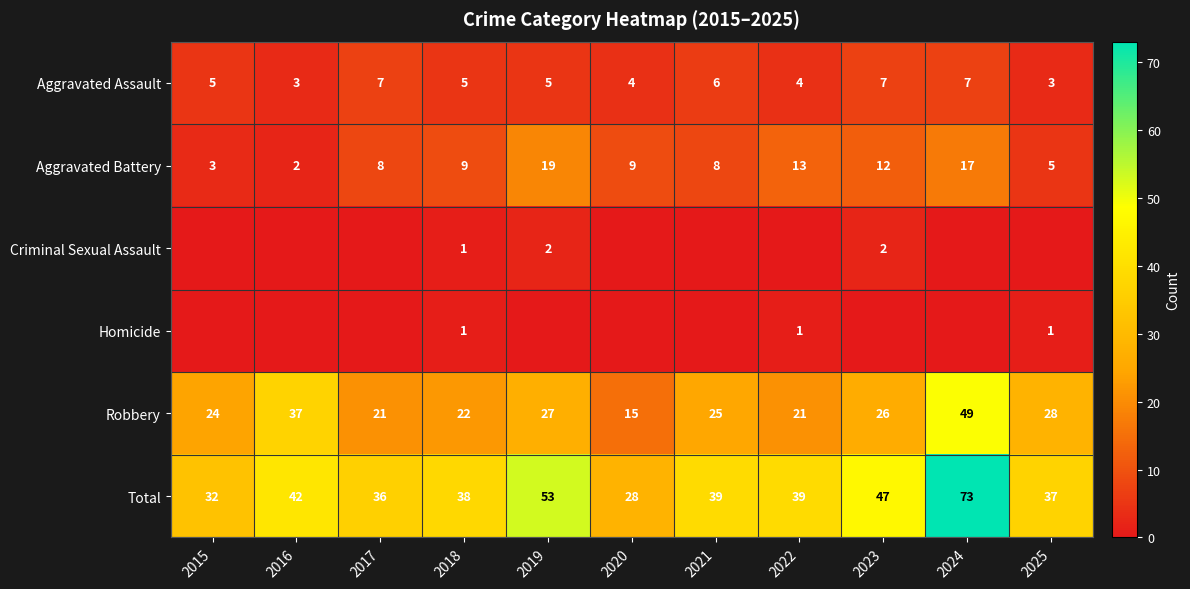

Is the value of Robbery at 2019 greater than the value of Aggravated Assault at 2023?

Yes